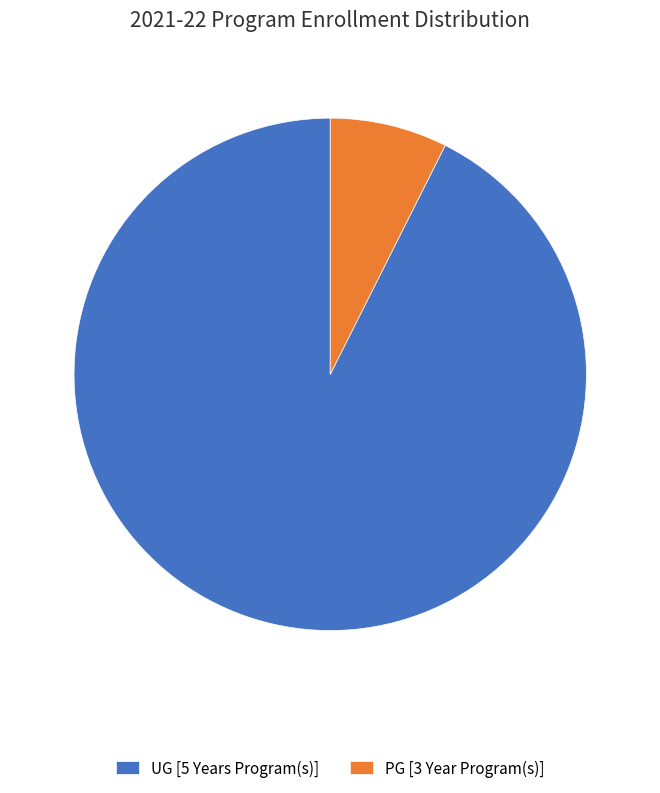

The PG [3 Year Program(s)] slice represents 7% of the pie. True or false?

True